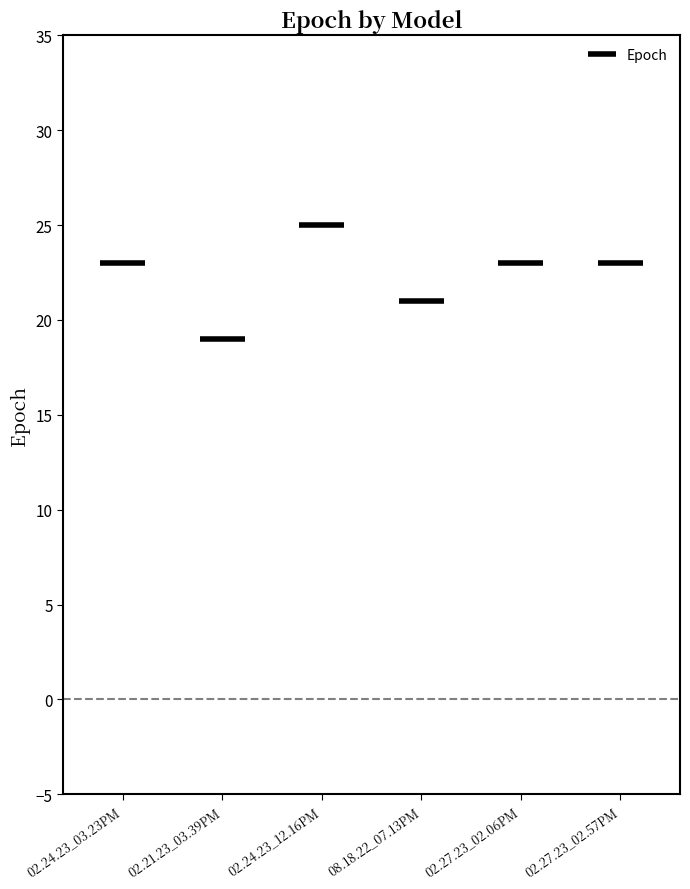

Which label corresponds to the smallest value in the chart?

02.21.23_03.39PM